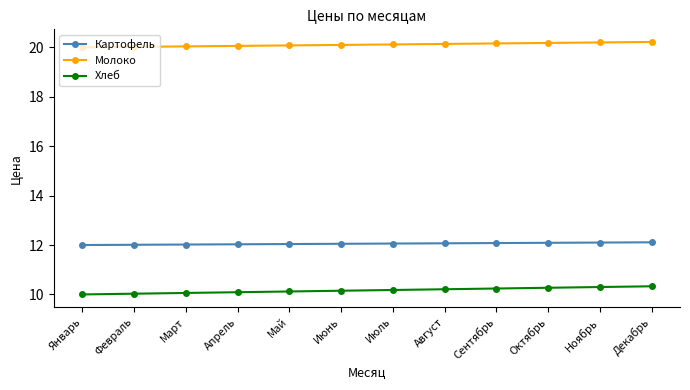

True or false: Молоко and Картофель cross at least once.

False